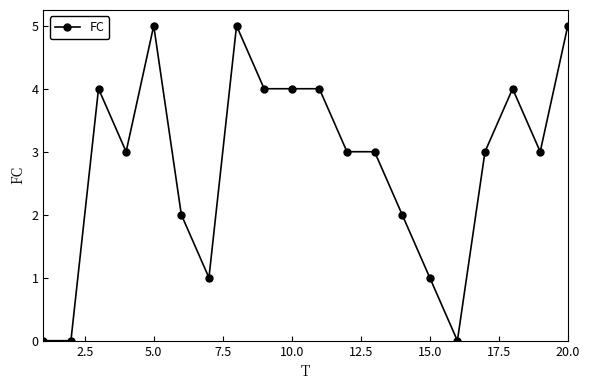

Reading right to left, transcribe all the data shown in this chart.

5	3	4	3	0	1	2	3	3	4	4	4	5	1	2	5	3	4	0	0